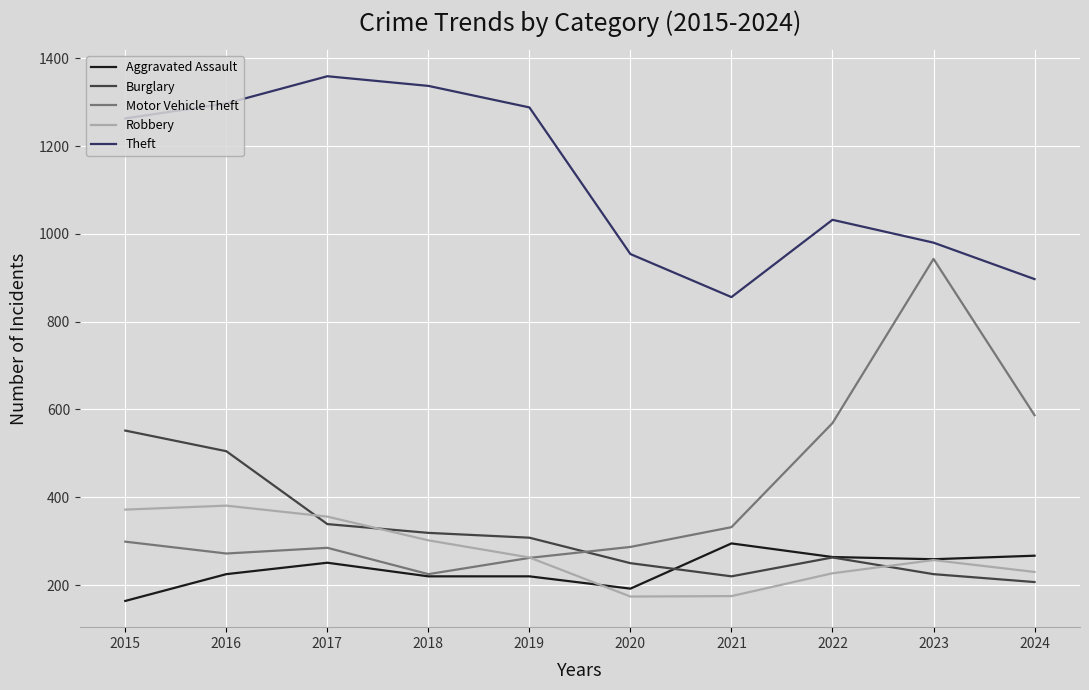

How many distinct data groups are displayed?

5